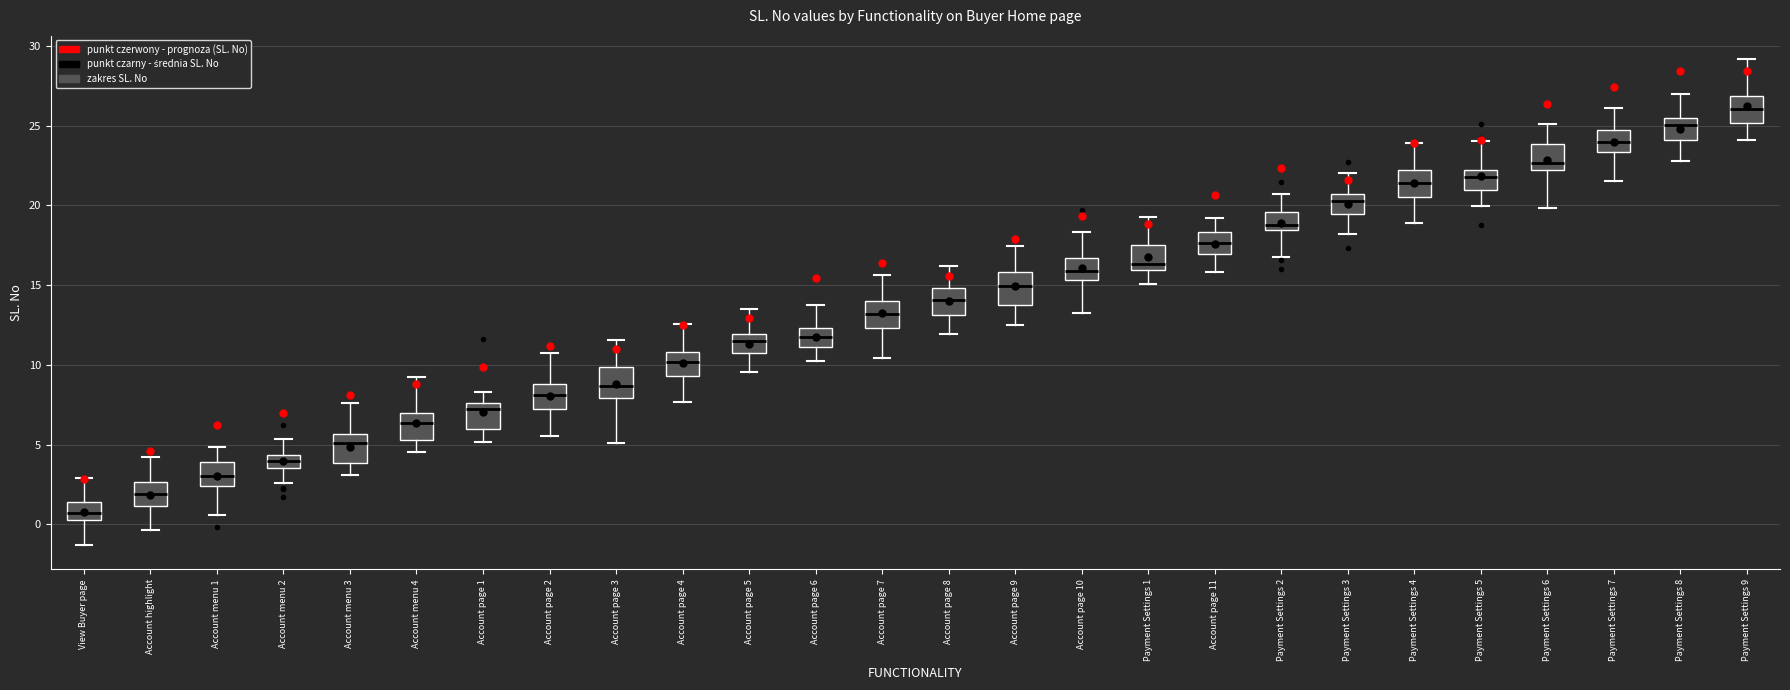

Where does the lower whisker of the box for Payment Settings 3 end on the y-axis? The values are not printed on the chart, so give them approximately, as read against the axis.

18.0